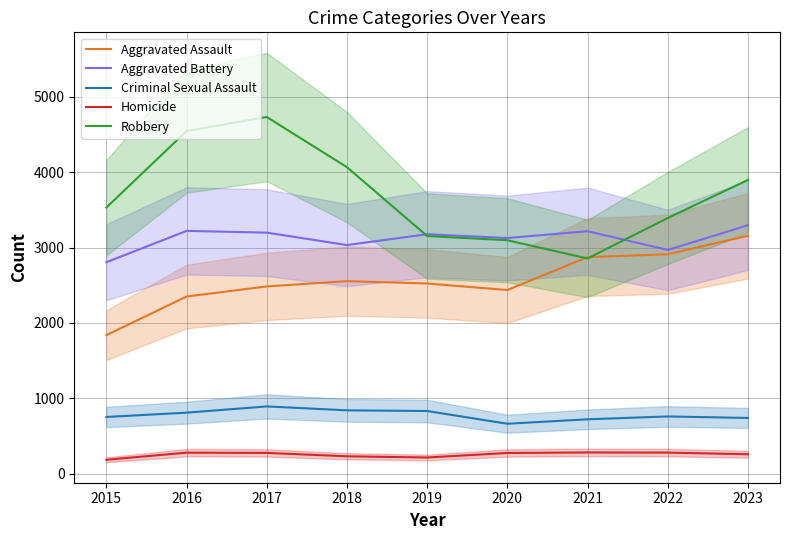

Reading left to right, extract all data points from this chart.

Aggravated Assault: 1838	2351	2485	2555	2524	2437	2874	2912	3157
Aggravated Battery: 2806	3222	3199	3034	3178	3127	3218	2969	3297
Criminal Sexual Assault: 752	809	892	840	831	662	721	759	739
Homicide: 184	278	275	230	214	274	281	279	257
Robbery: 3532	4547	4734	4068	3154	3098	2856	3393	3899